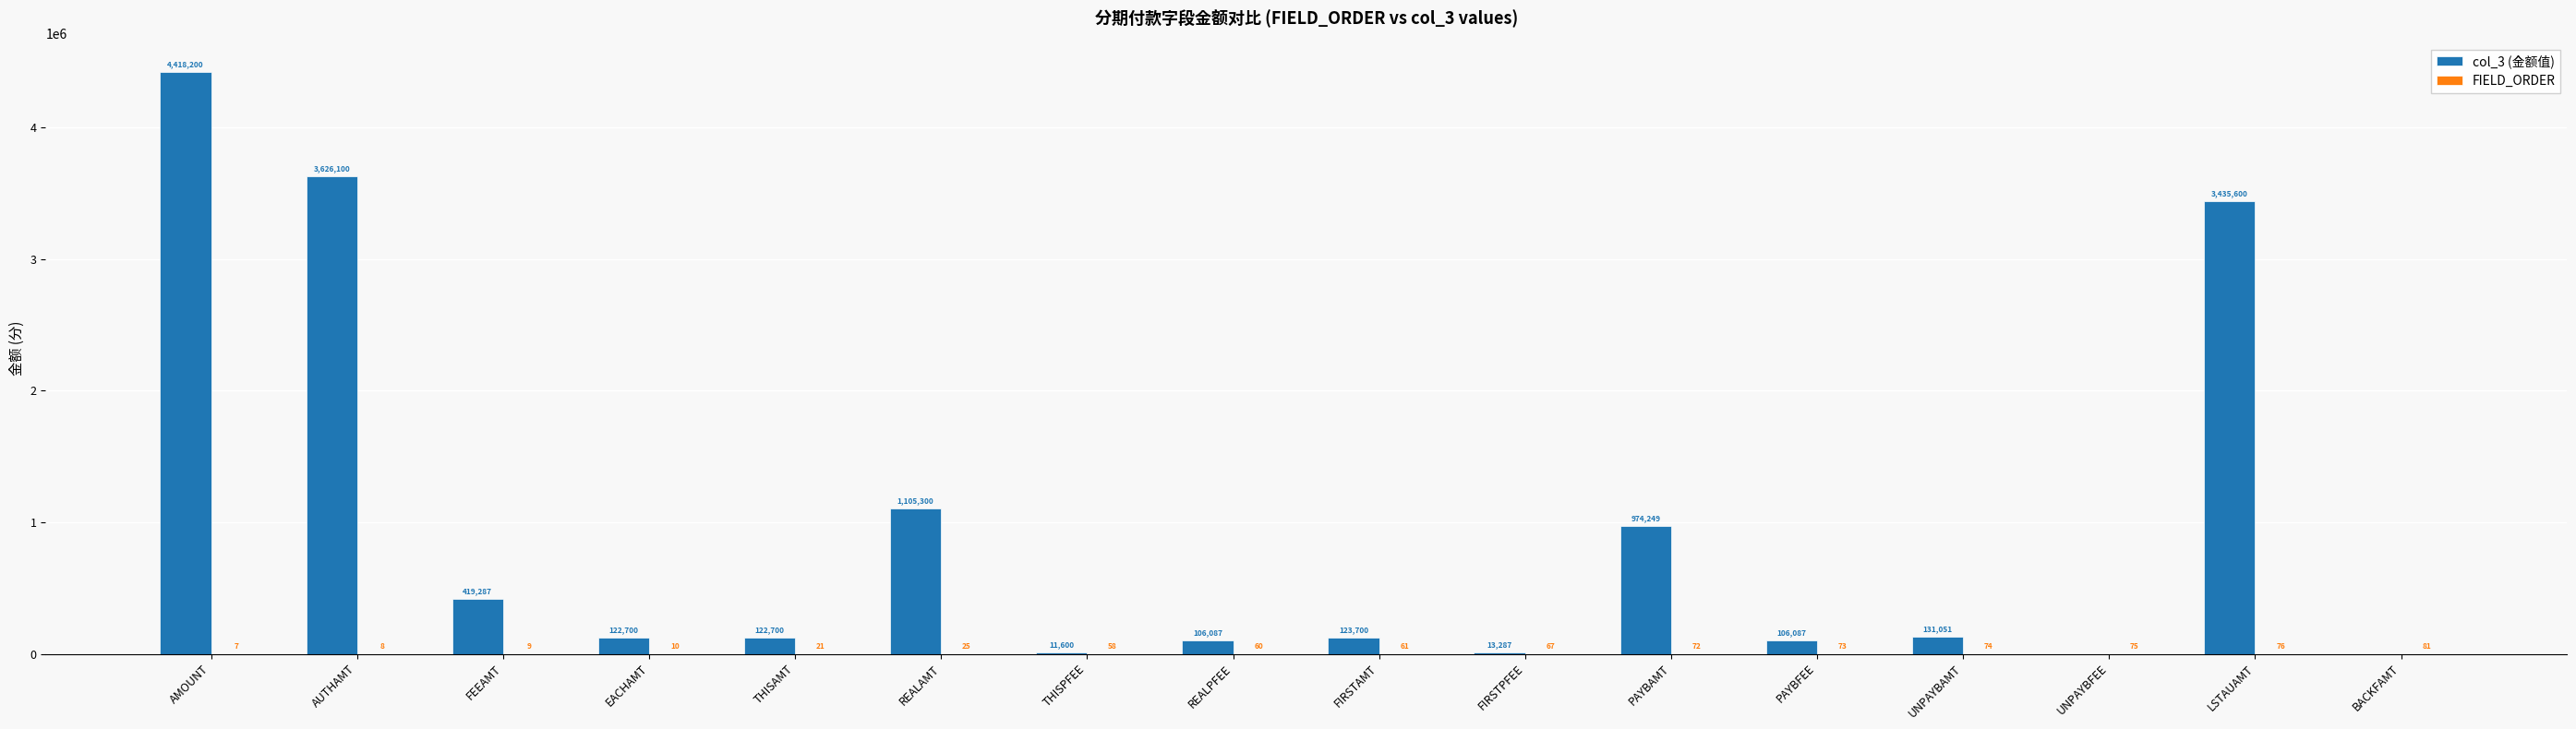

The col_3 (金额值) series shows 4418200 at AMOUNT. True or false?

True